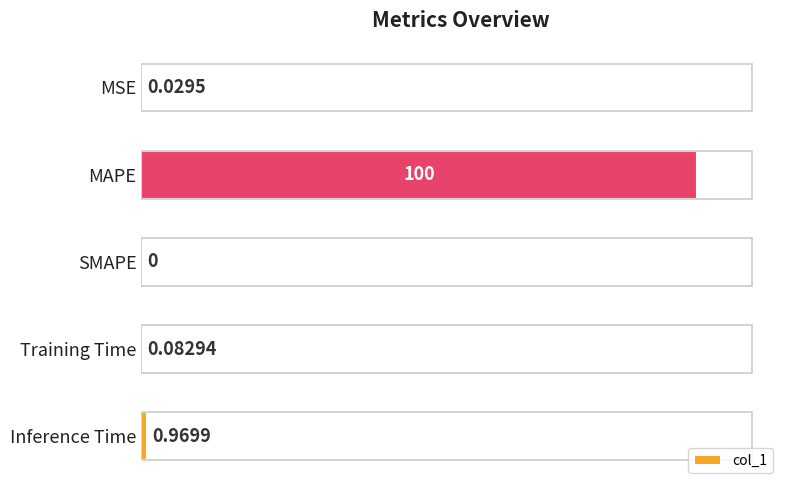

What is the average value?

20.2